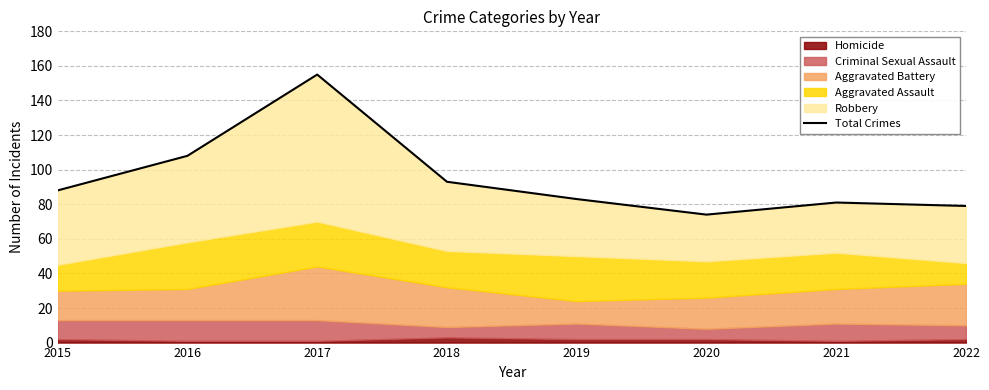

Reading right to left, list all the values displayed in this chart.

79	81	74	83	93	155	108	88